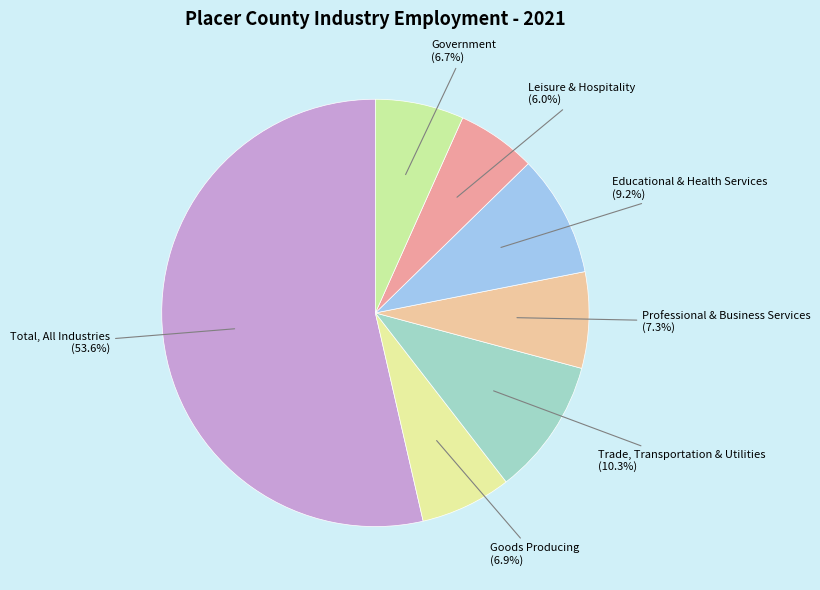

To the nearest percent, what is the combined percentage of Educational & Health Services and Leisure & Hospitality?

15%